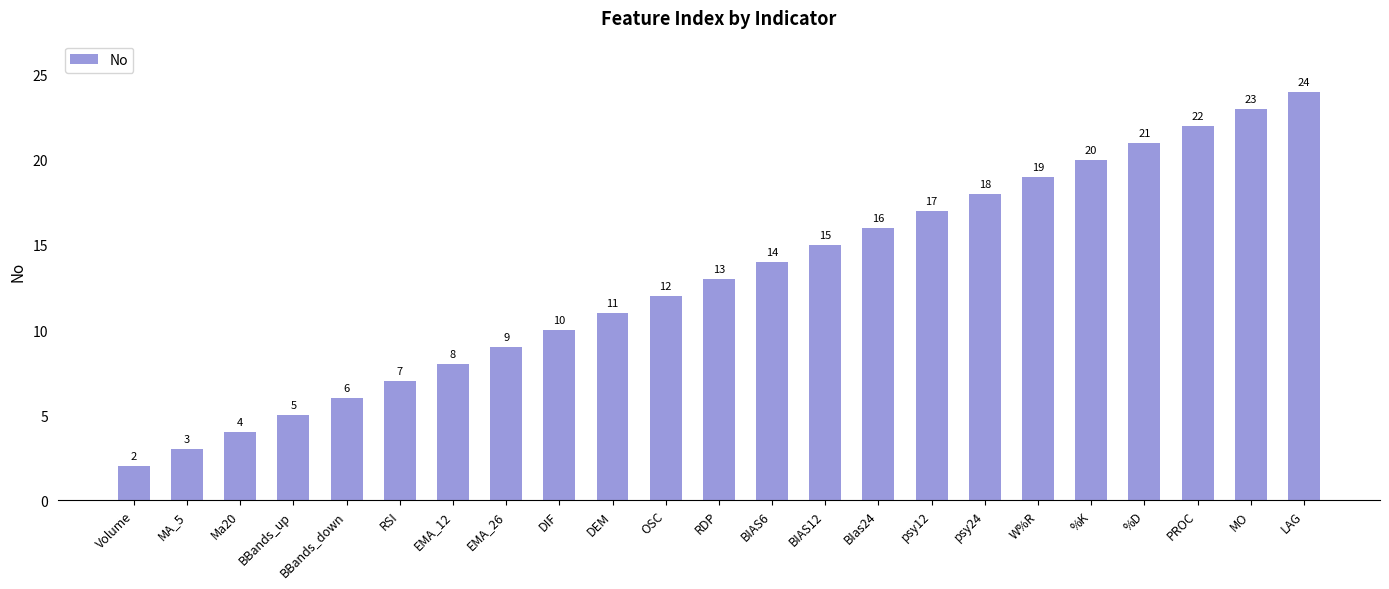

What is the minimum value shown in the chart?

2